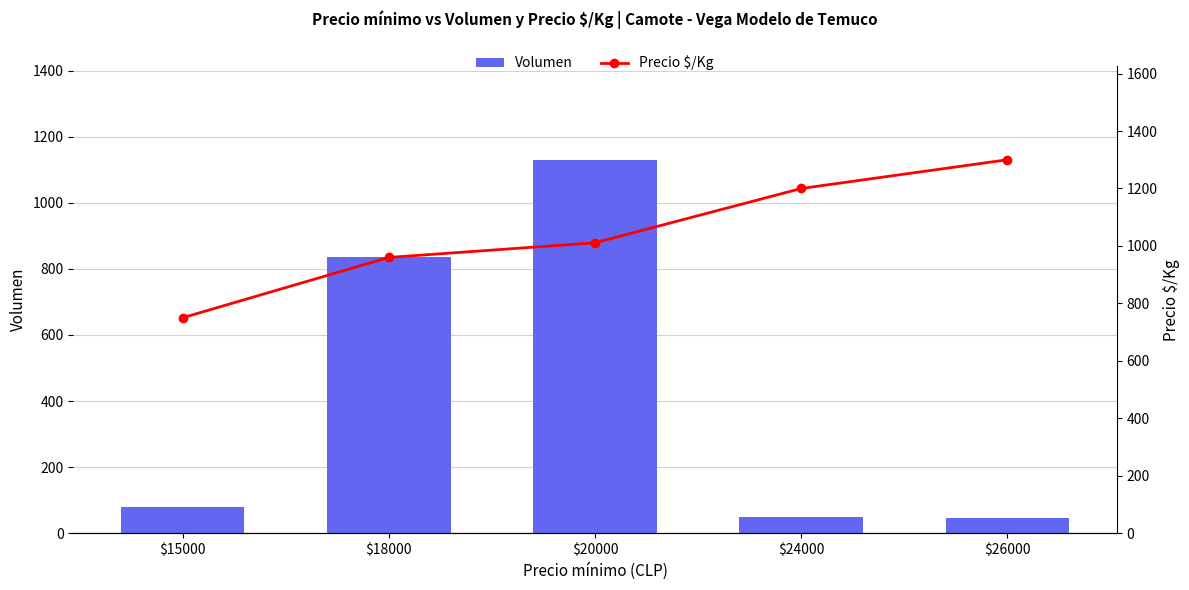

List the series in order of their overall mean, lowest first.

Volumen, Precio $/Kg